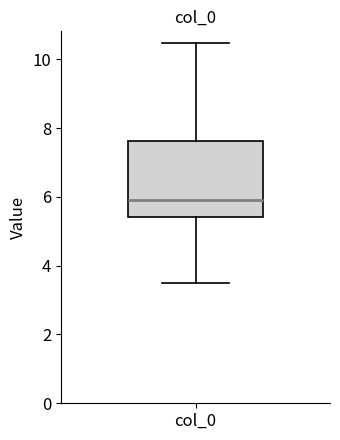

Where is the upper edge of the box for col_0 on the y-axis? The values are not printed on the chart, so give them approximately, as read against the axis.

7.6